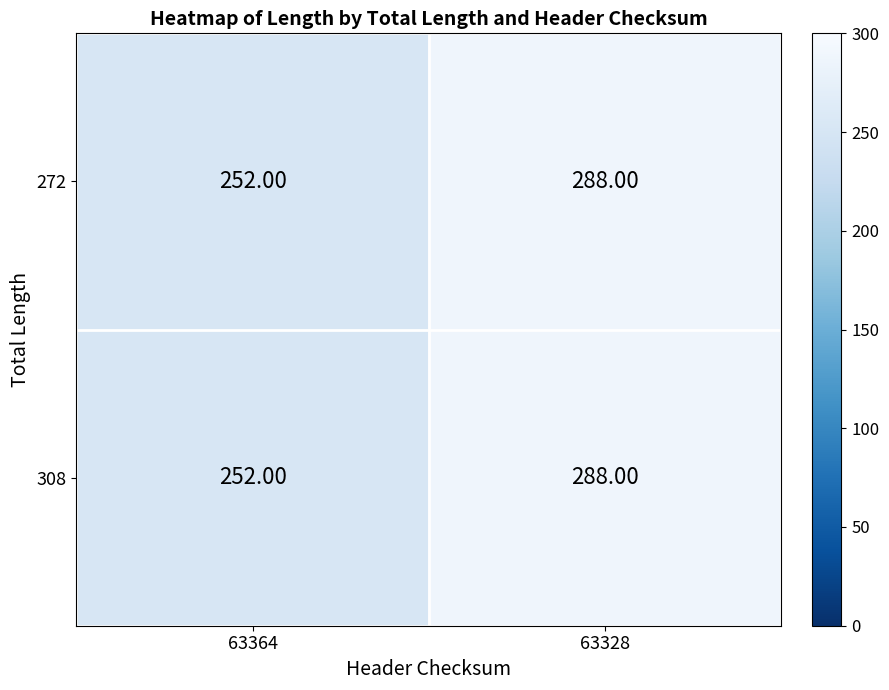

At which category is the sum across all series the highest?

63328